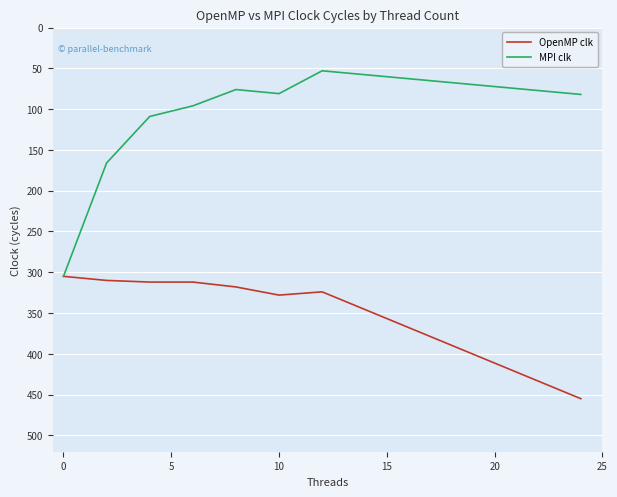

Which series has the largest total across all categories?

OpenMP clk